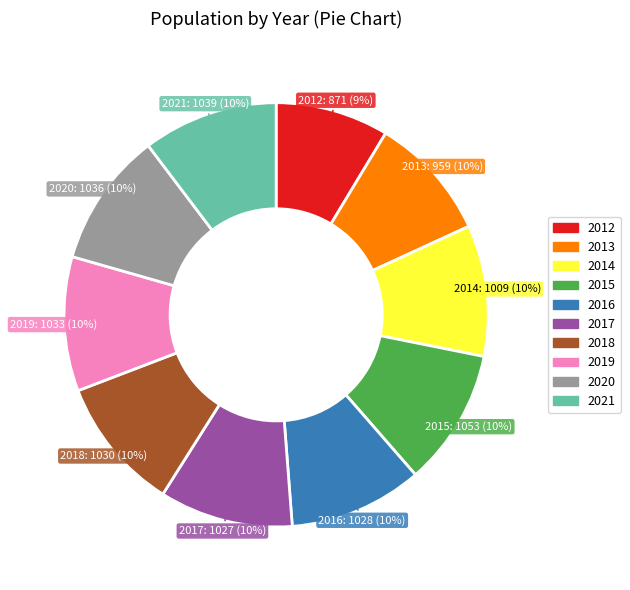

The 2014 slice represents 1% of the pie. True or false?

False